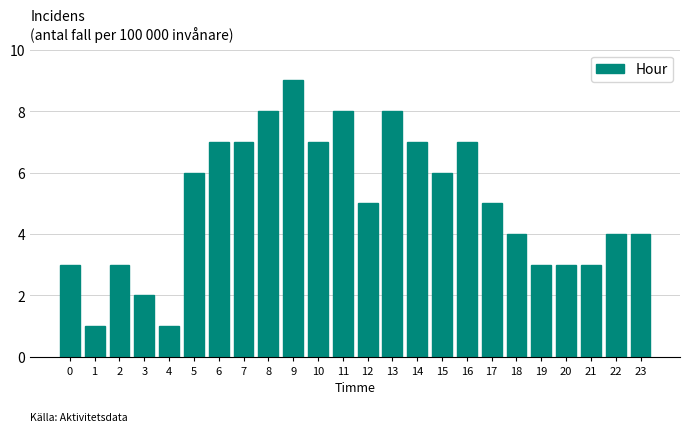

Reading left to right, list all the values displayed in this chart.

3	1	3	2	1	6	7	7	8	9	7	8	5	8	7	6	7	5	4	3	3	3	4	4